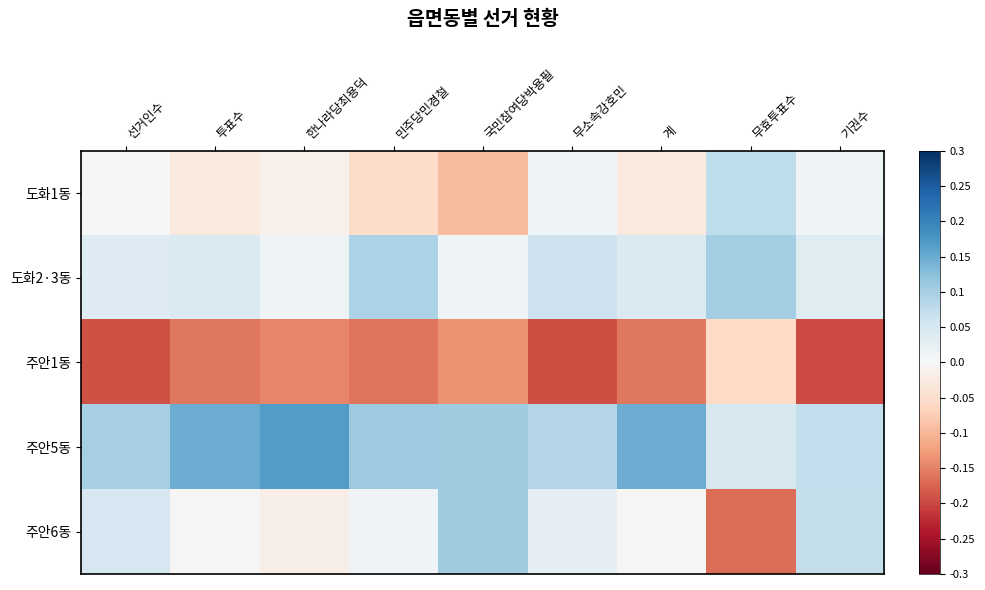

Reading left to right, list all the values displayed in this chart.

도화1동: 선거인수=0.0	투표수=-0.0	한나라당최용덕=-0.0	민주당민경철=-0.1	국민참여당박용필=-0.1	무소속강호민=0.0	계=-0.0	무효투표수=0.1	기권수=0.0
도화2·3동: 선거인수=0.0	투표수=0.0	한나라당최용덕=0.0	민주당민경철=0.1	국민참여당박용필=0.0	무소속강호민=0.1	계=0.0	무효투표수=0.1	기권수=0.0
주안1동: 선거인수=-0.2	투표수=-0.2	한나라당최용덕=-0.1	민주당민경철=-0.2	국민참여당박용필=-0.1	무소속강호민=-0.2	계=-0.2	무효투표수=-0.1	기권수=-0.2
주안5동: 선거인수=0.1	투표수=0.1	한나라당최용덕=0.2	민주당민경철=0.1	국민참여당박용필=0.1	무소속강호민=0.1	계=0.1	무효투표수=0.0	기권수=0.1
주안6동: 선거인수=0.1	투표수=-0.0	한나라당최용덕=-0.0	민주당민경철=0.0	국민참여당박용필=0.1	무소속강호민=0.0	계=-0.0	무효투표수=-0.2	기권수=0.1